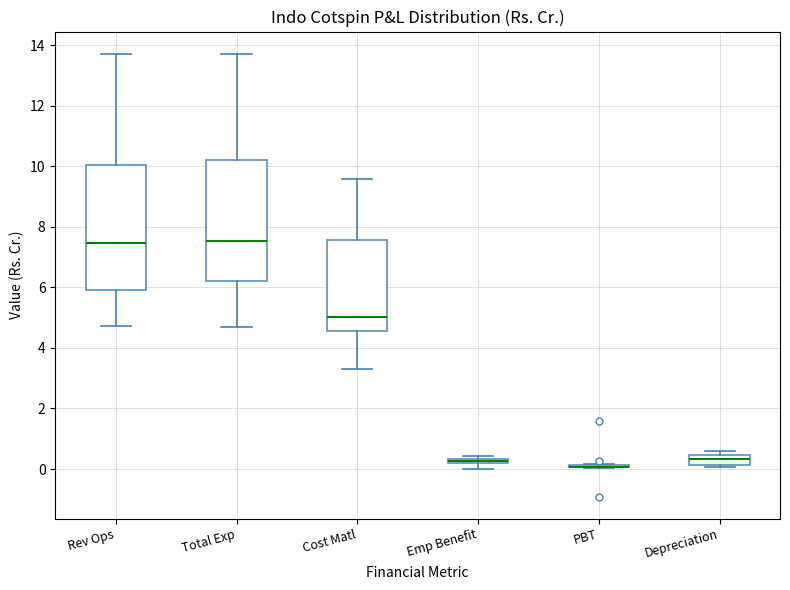

Where is the lower edge of the box for Cost Matl on the y-axis? The values are not printed on the chart, so give them approximately, as read against the axis.

4.6